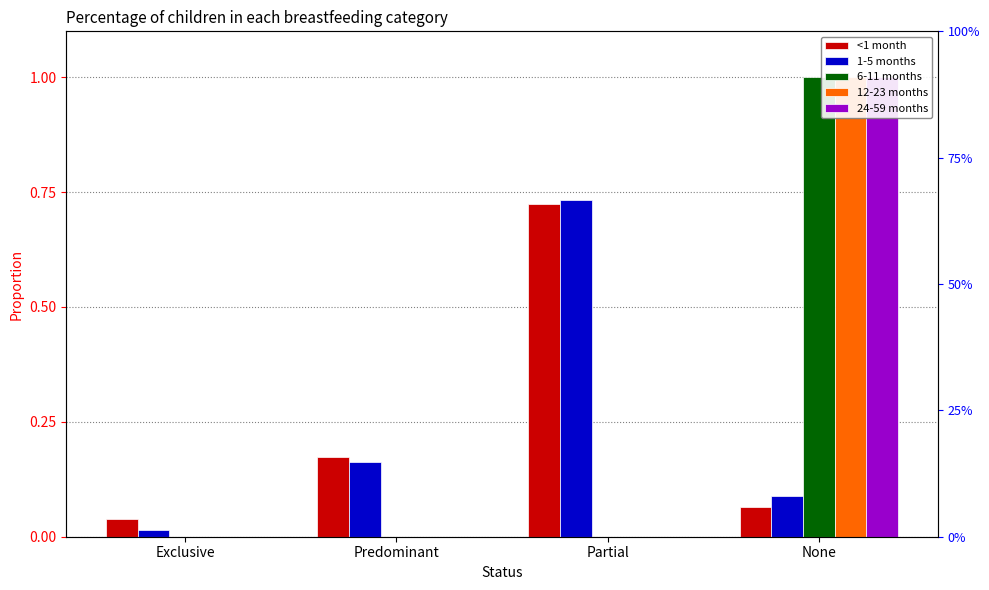

How many groups of bars are there?

4